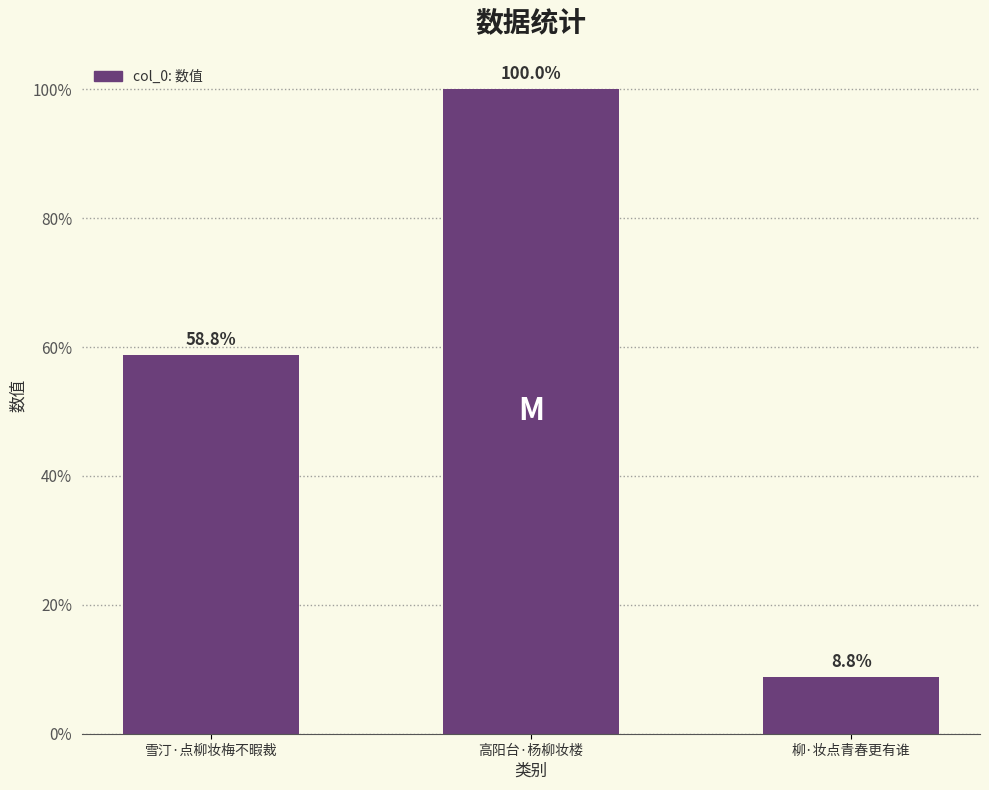

Does the chart contain any negative values?

No